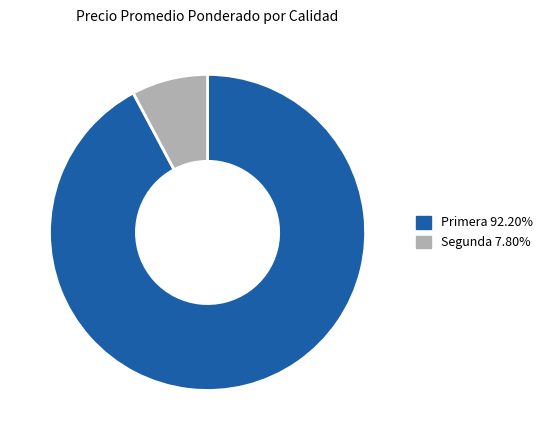

What is the ratio of the value at Primera 92.20% to the value at Segunda 7.80%?

11.8